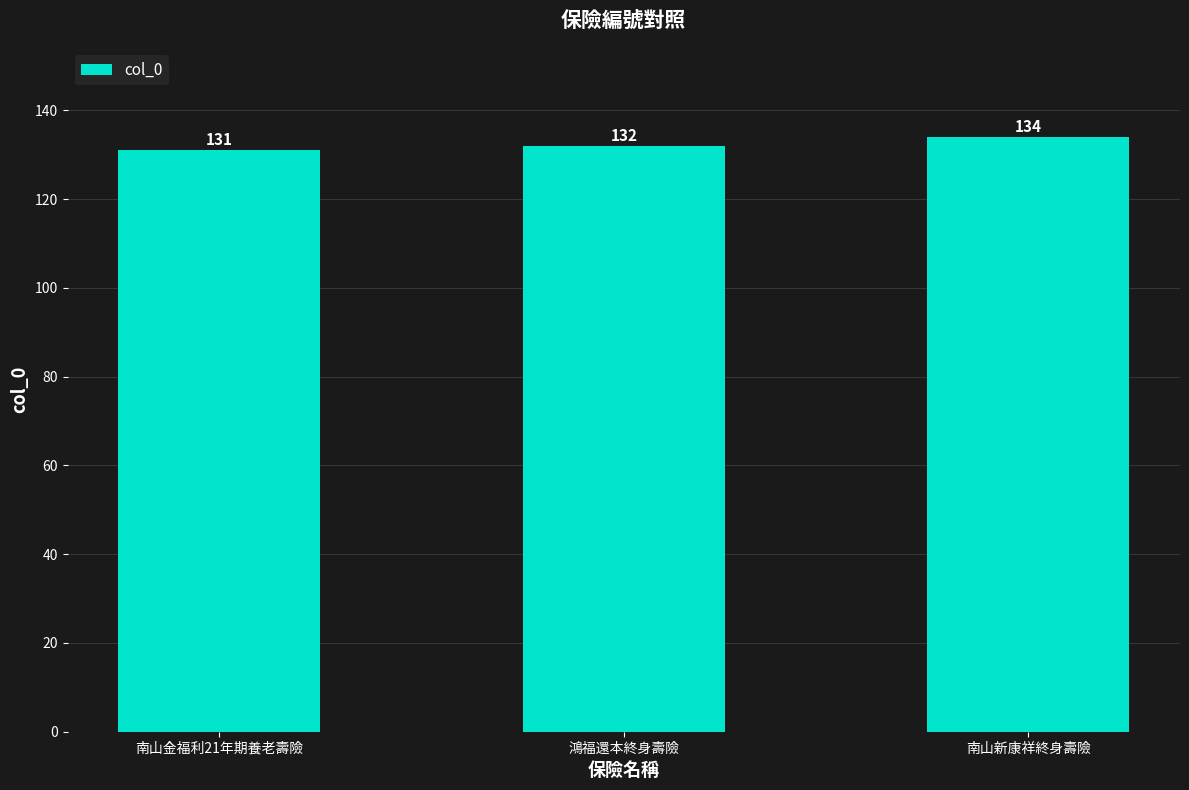

What is the value of the 1st bar from the left?

131